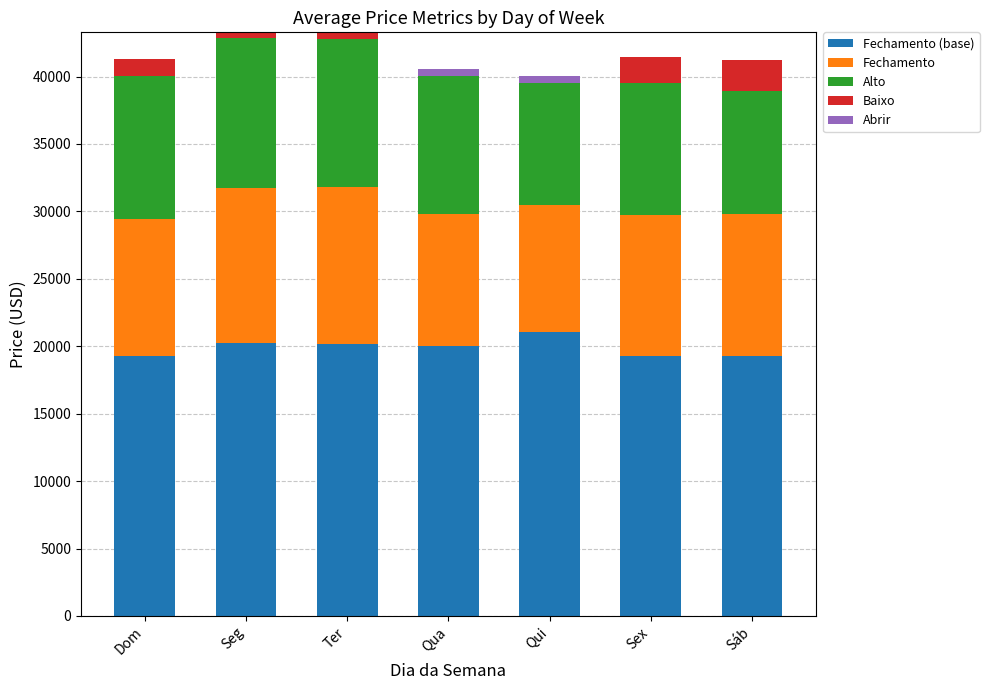

What is the total value across all series at Sáb?

41211.5